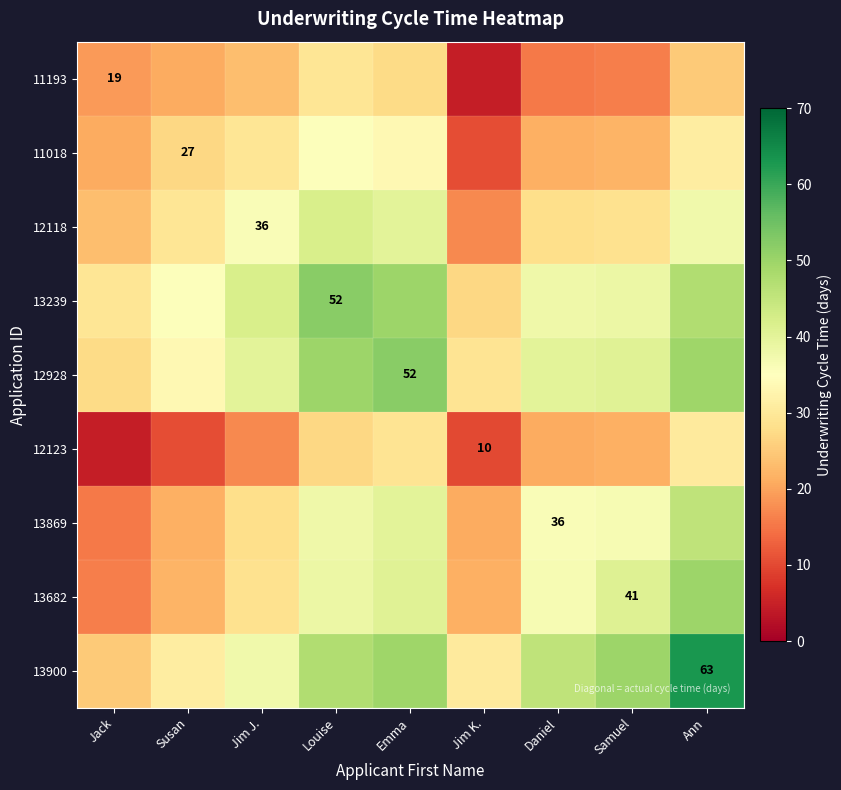

What is the spread (max minus min) of values at Jim J.?

25.0